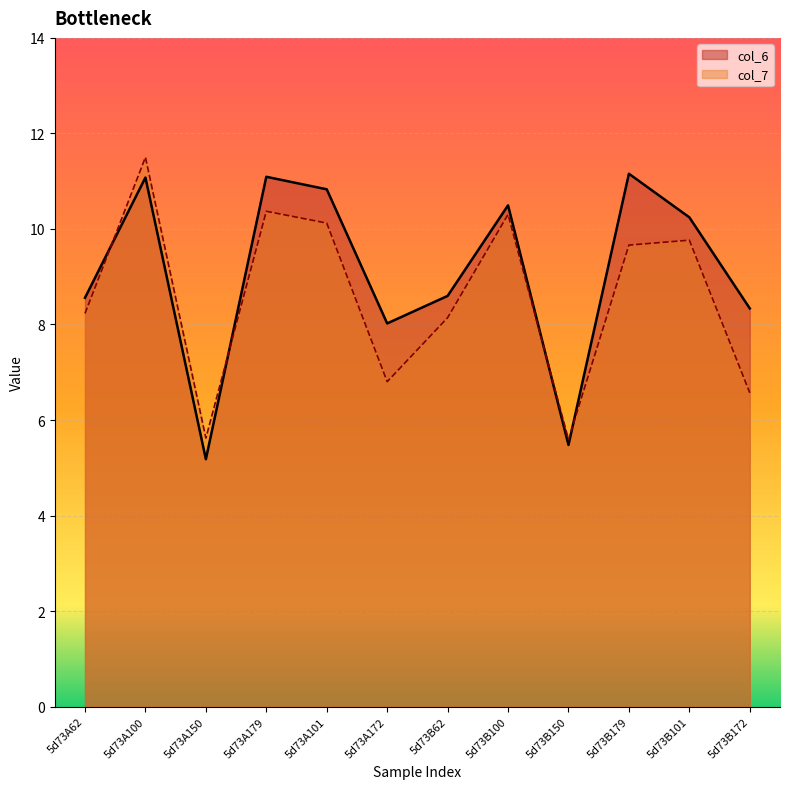

What value does the col_6 series have at 5d73A172?

8.0